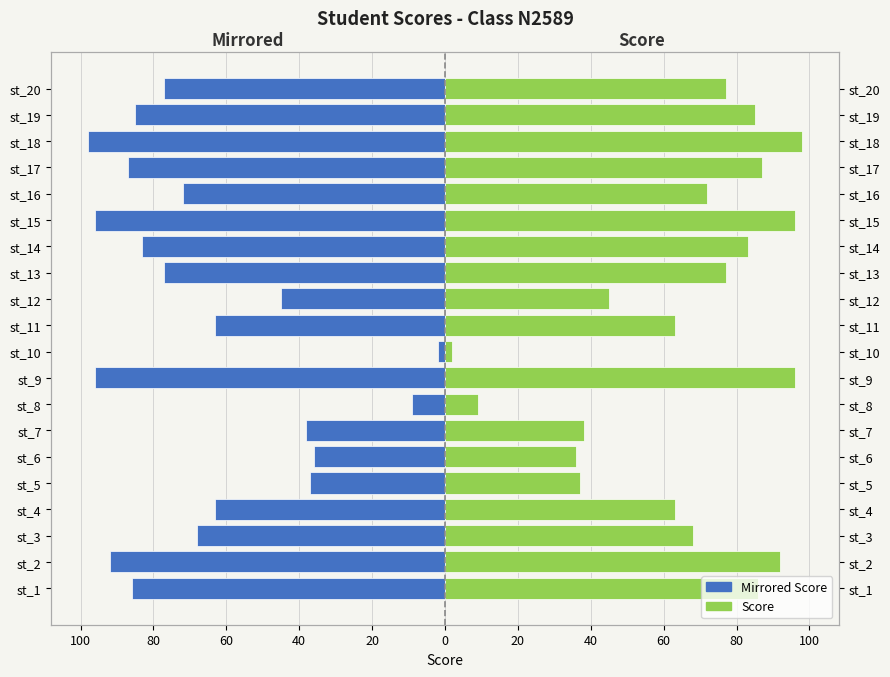

How many groups of bars are there?

20